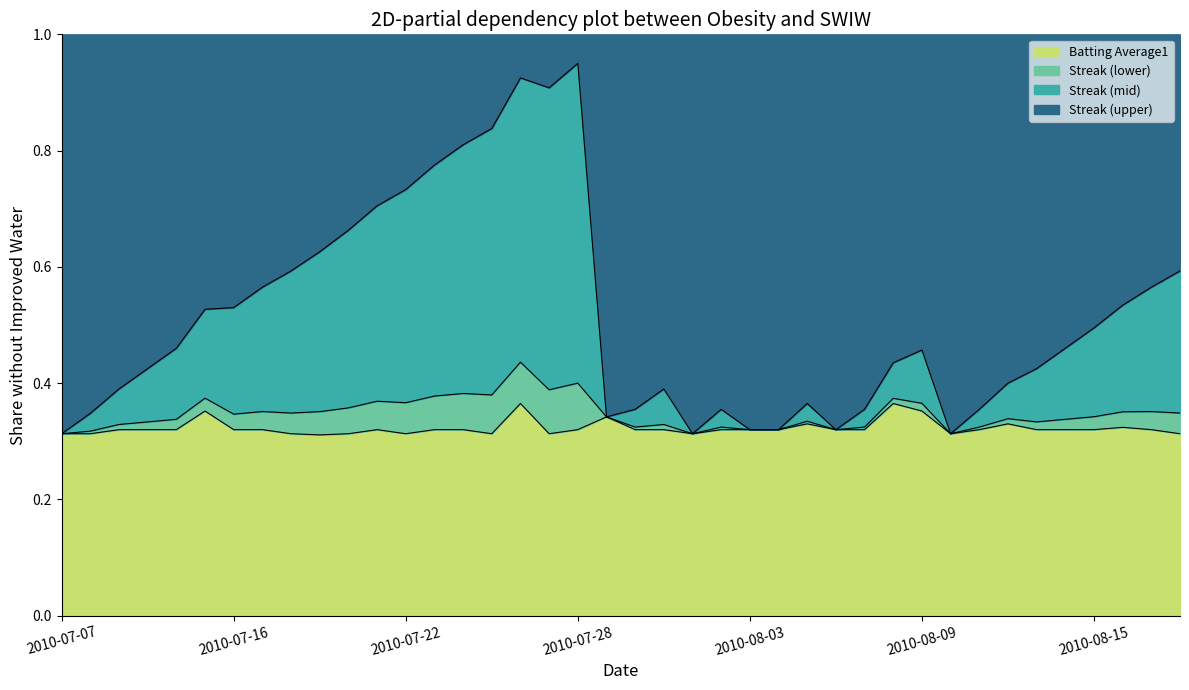

True or false: Streak has a value of 0.2 at 2010-08-11.

False